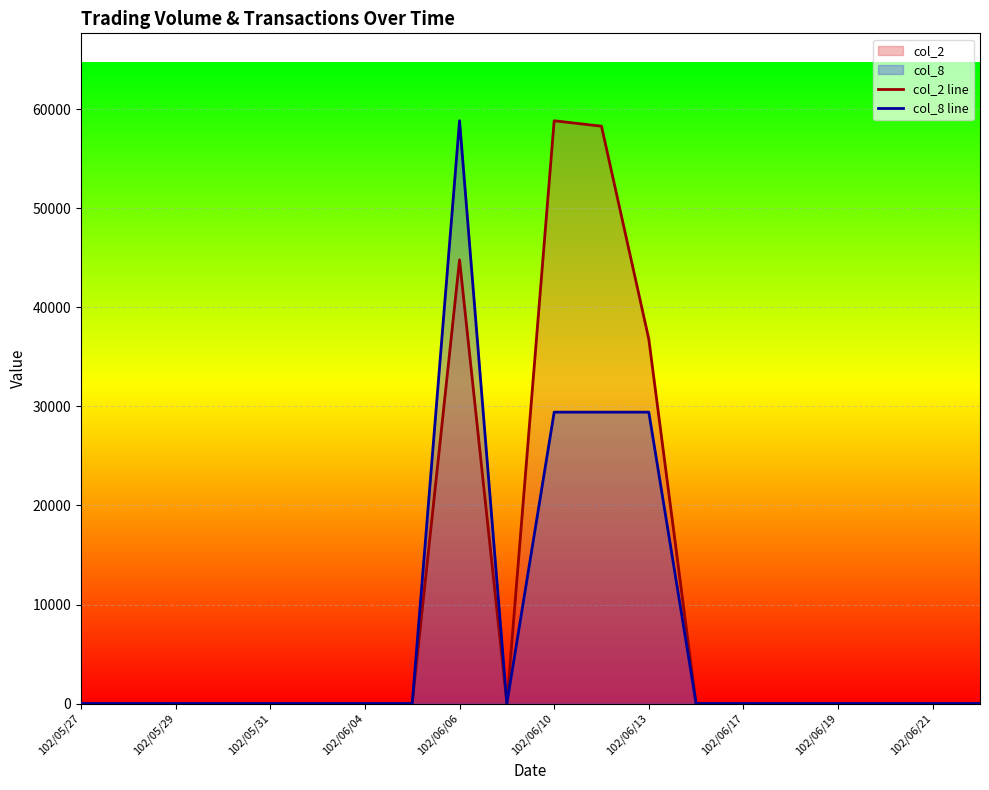

At which category is the sum across all series the highest?

102/06/06